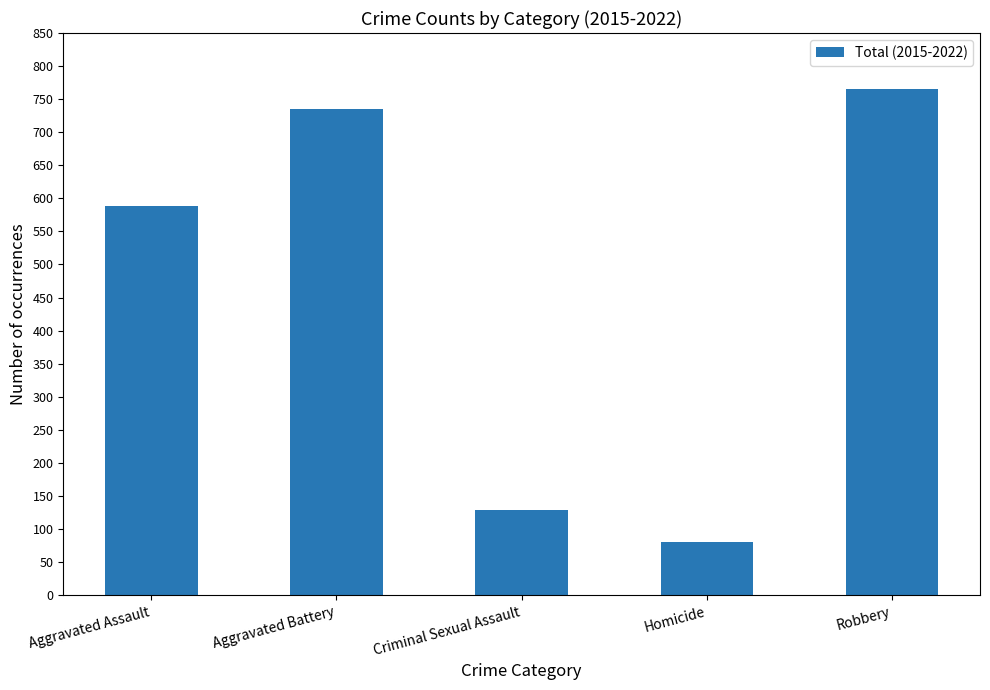

What is the minimum value shown in the chart?

80